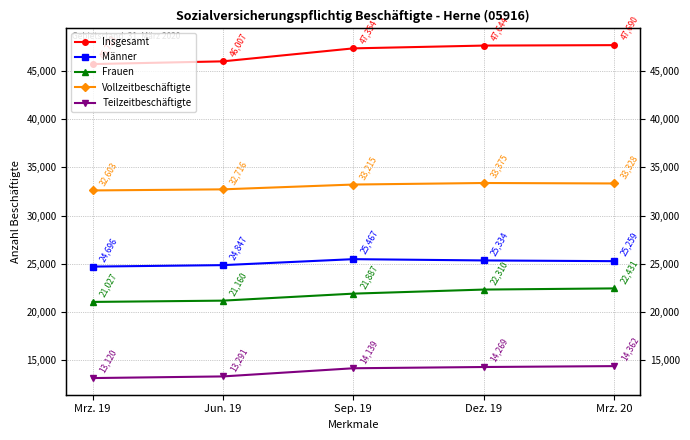

At which label does Vollzeitbeschäftigte reach its minimum?

Mrz. 19